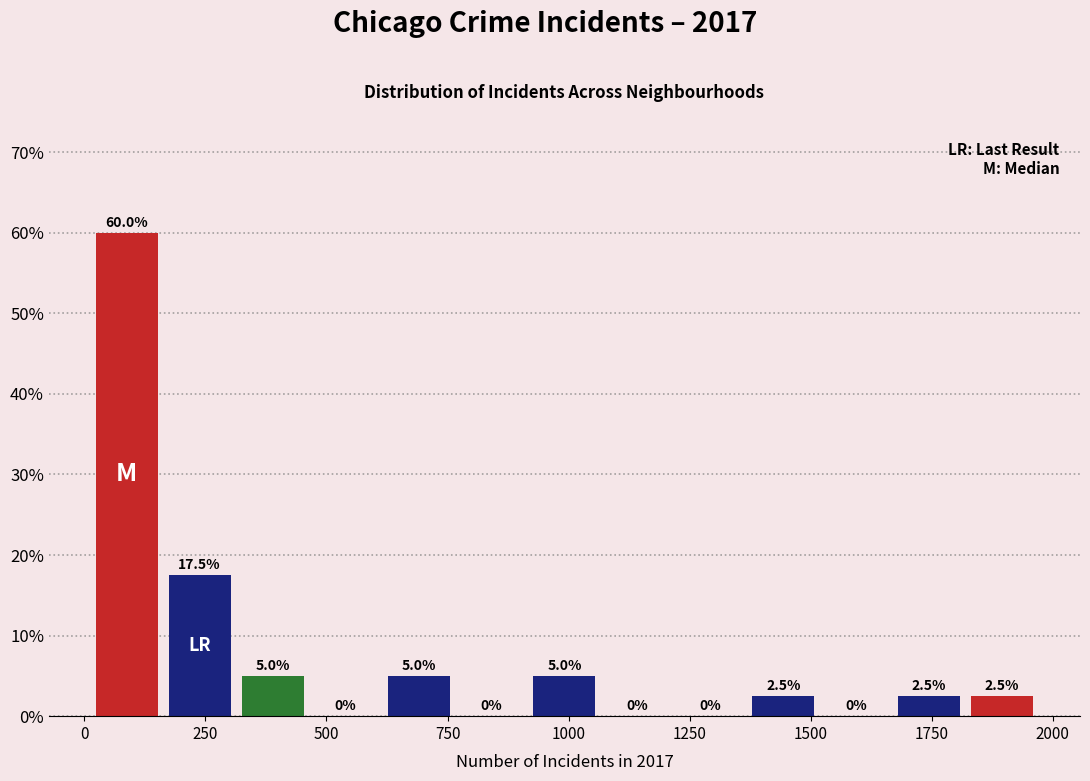

Around what value on the x-axis is the tallest bar? Give the approximate position of its centre, as read against the axis.

100